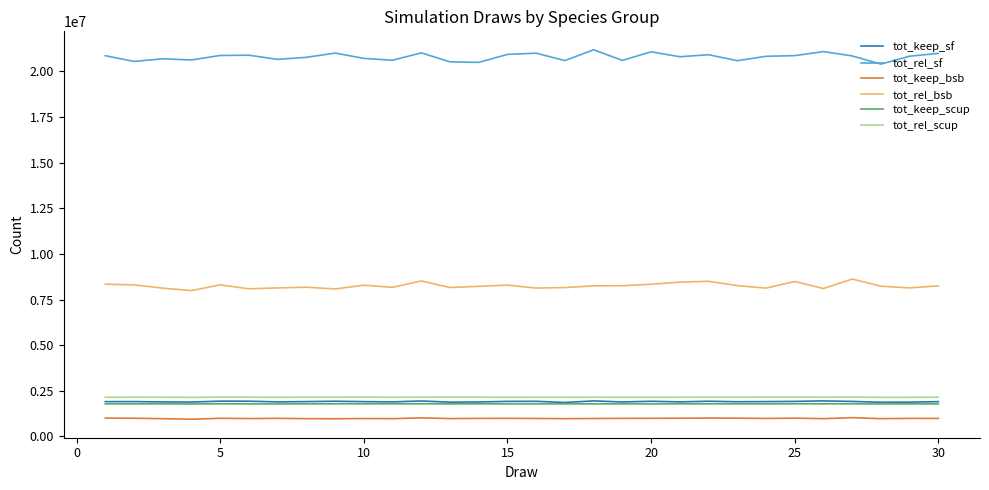

Which series has the largest total across all categories?

tot_rel_sf